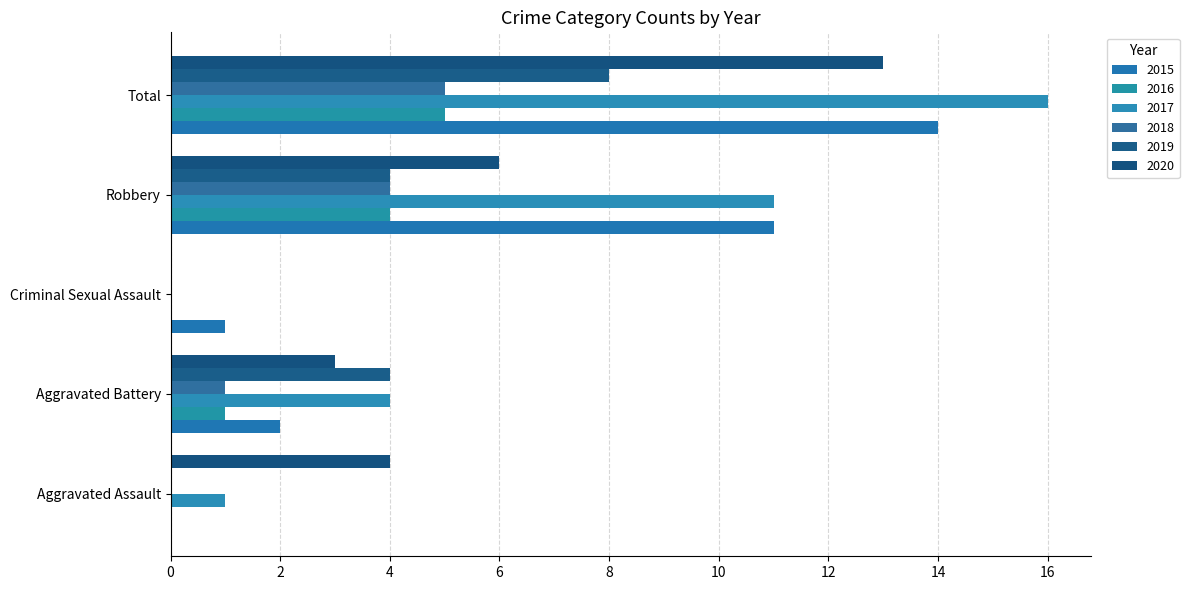

Is it true that 2017 equals 4 at Aggravated Battery?

True